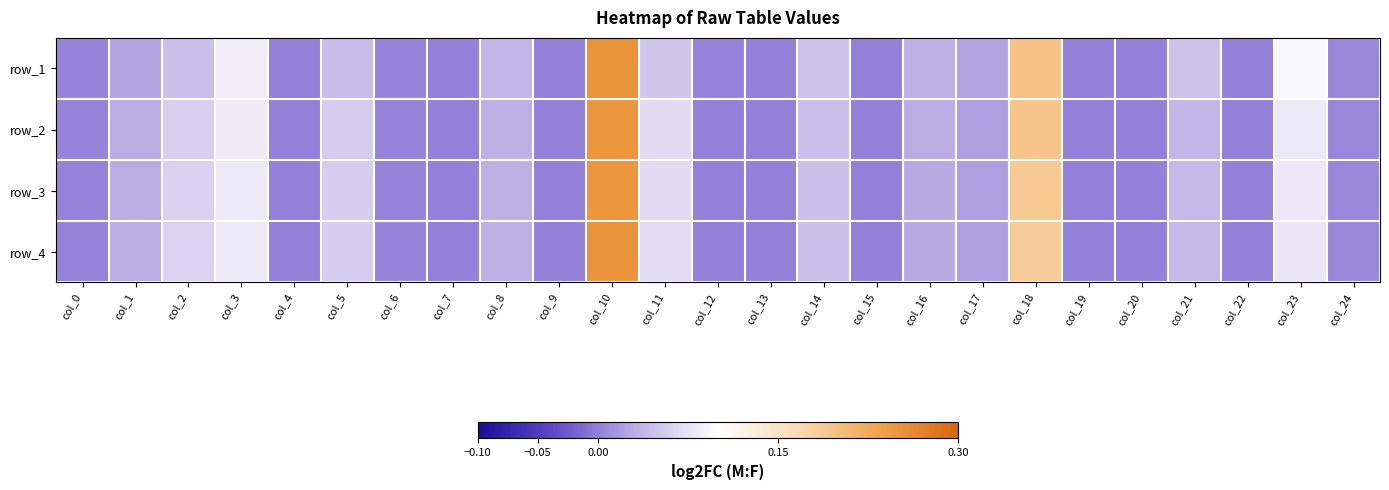

How many data points in row_1 are above 0?

24